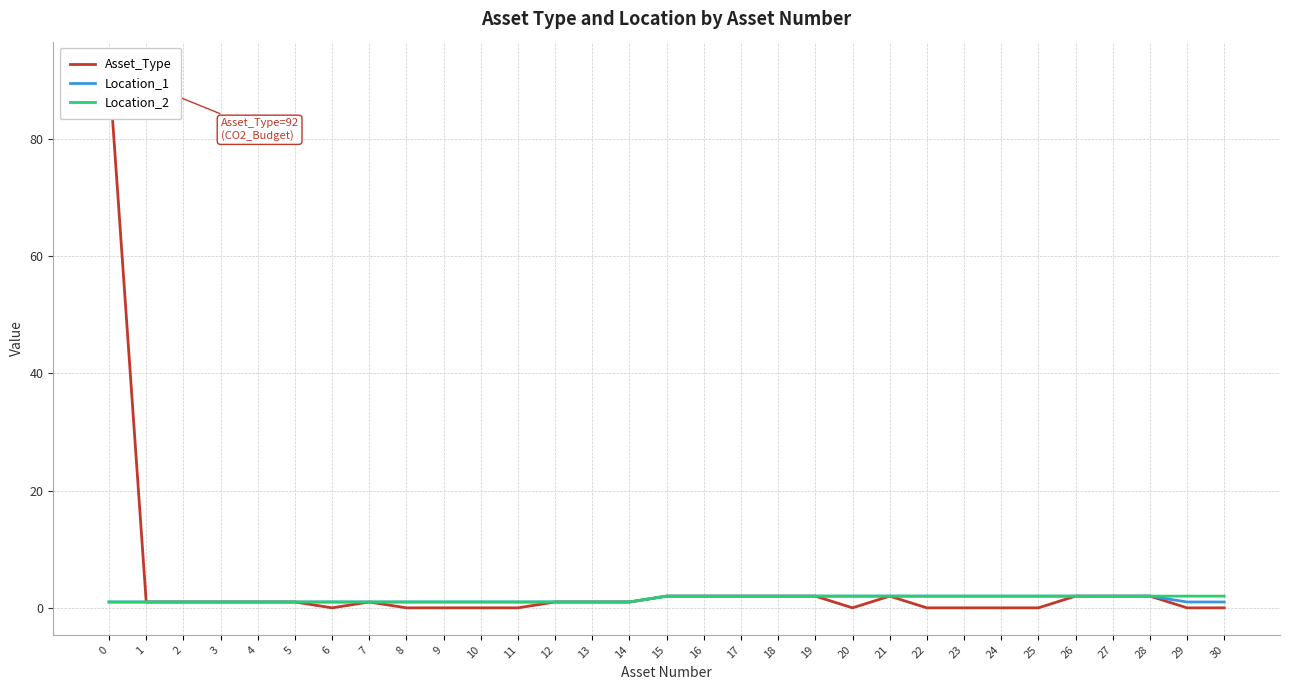

What are all the series names shown in the legend?

Asset_Type, Location_1, Location_2